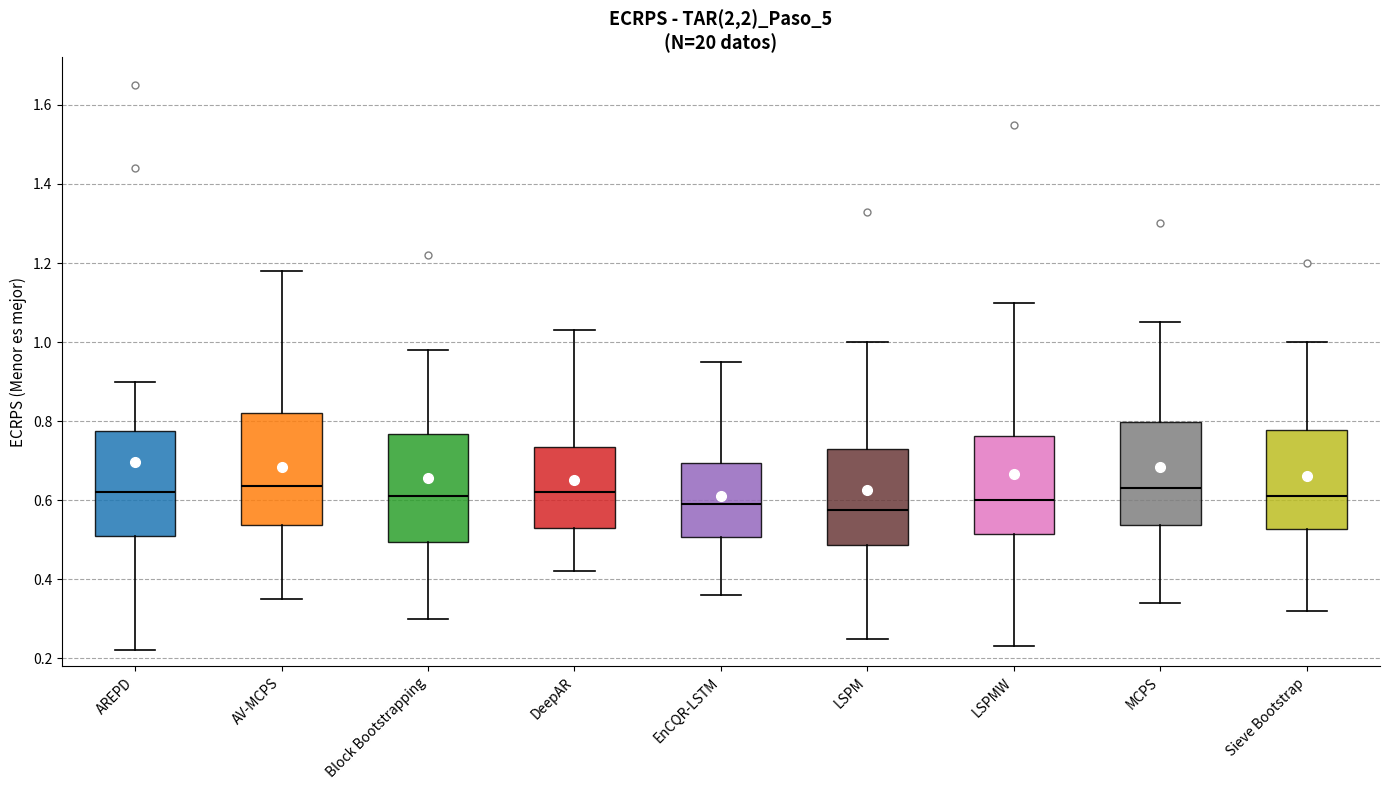

Reading left to right, transcribe this box plot: for each box, give where its median line is, the range the box spans, and where its two whiskers end, as read against the y-axis. The values are not printed on the chart, so give them approximately, as read against the axis.

AREPD: median 0.62, box 0.52 to 0.78, whiskers 0.22 to 0.90
AV-MCPS: median 0.64, box 0.54 to 0.82, whiskers 0.36 to 1.18
Block Bootstrapping: median 0.62, box 0.50 to 0.76, whiskers 0.30 to 0.98
DeepAR: median 0.62, box 0.54 to 0.74, whiskers 0.42 to 1.04
EnCQR-LSTM: median 0.60, box 0.50 to 0.70, whiskers 0.36 to 0.96
LSPM: median 0.58, box 0.48 to 0.74, whiskers 0.26 to 1.00
LSPMW: median 0.60, box 0.52 to 0.76, whiskers 0.24 to 1.10
MCPS: median 0.64, box 0.54 to 0.80, whiskers 0.34 to 1.06
Sieve Bootstrap: median 0.62, box 0.52 to 0.78, whiskers 0.32 to 1.00